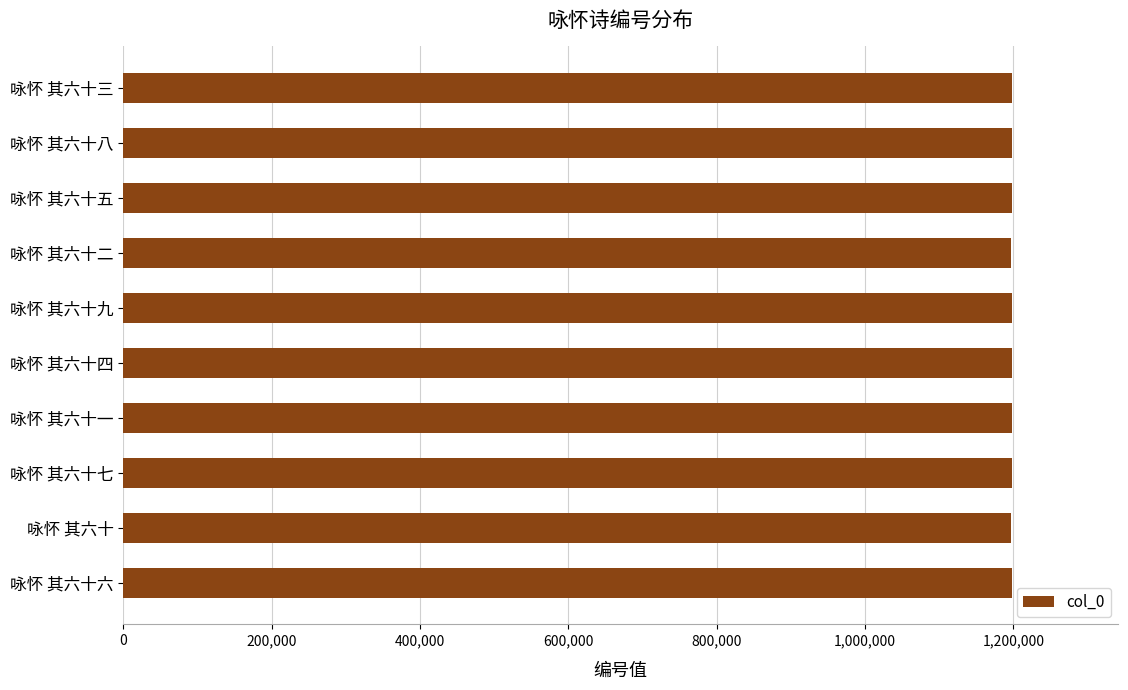

Approximately how many times larger is the value at 咏怀 其六十三 compared to 咏怀 其六十九?

1.0